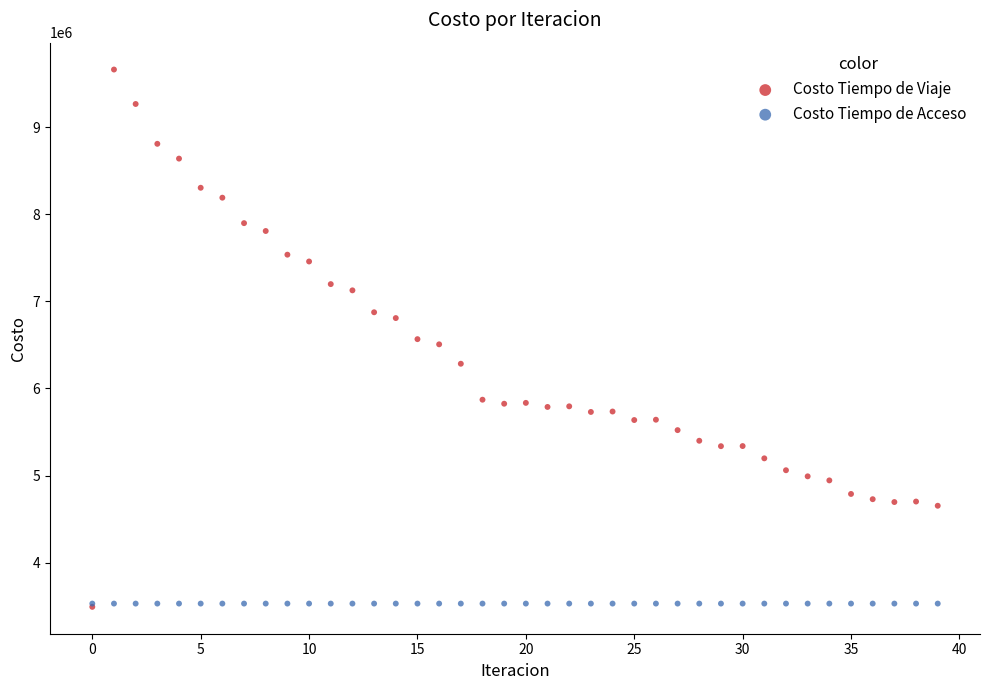

What are all the series names shown in the legend?

Costo Tiempo de Viaje, Costo Tiempo de Acceso